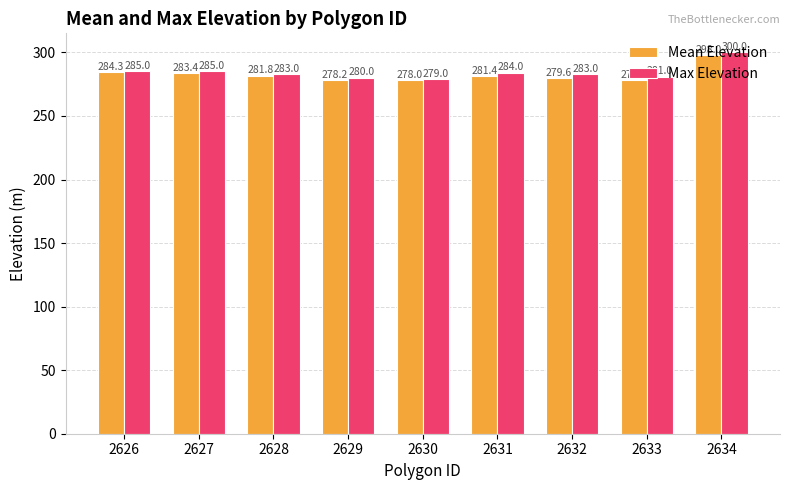

What is the maximum value for Mean Elevation?

298.0